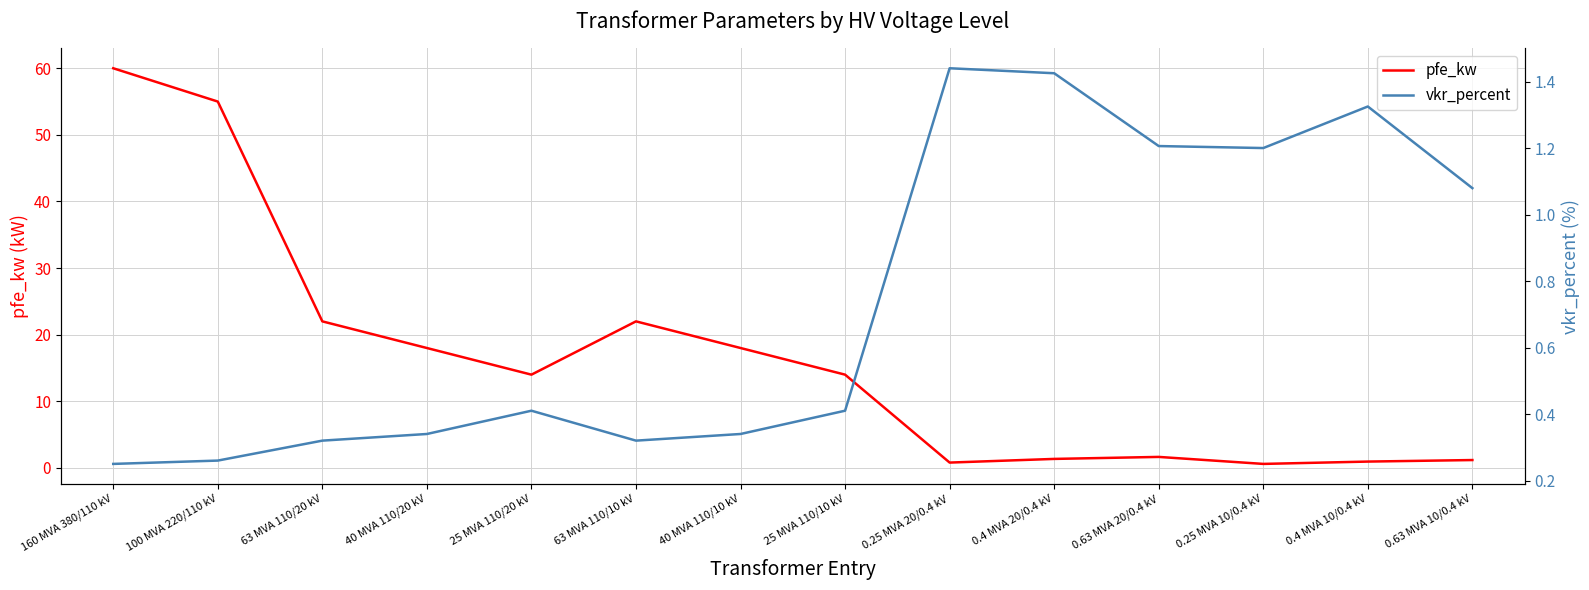

True or false: vkr_percent has more than 2 interior local peaks.

True